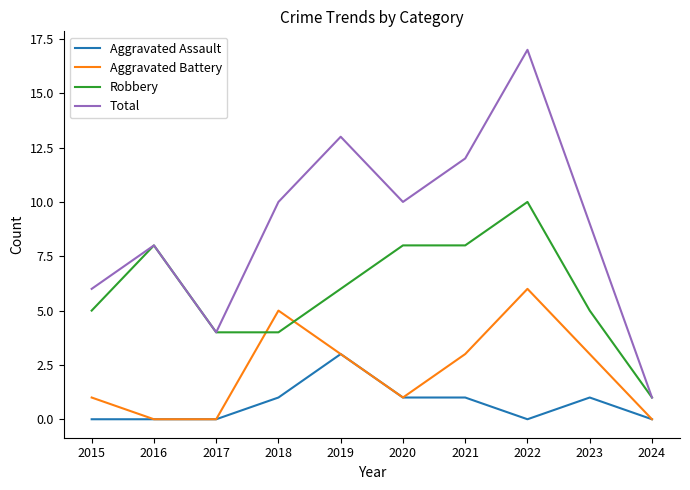

How many interior local peaks does the Aggravated Battery series have?

2